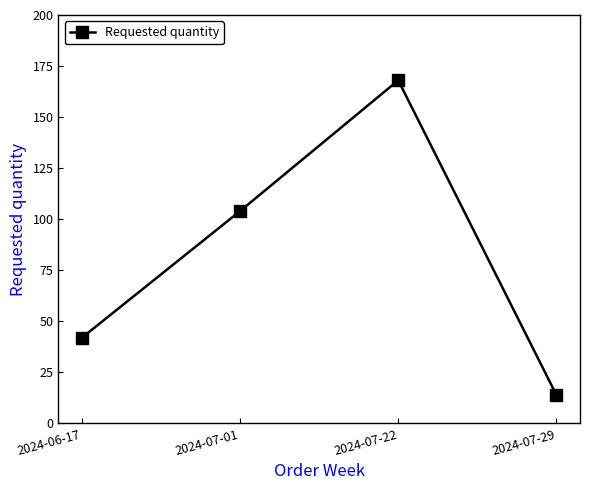

The chart shows a value of 72 at 2024-06-17. True or false?

False